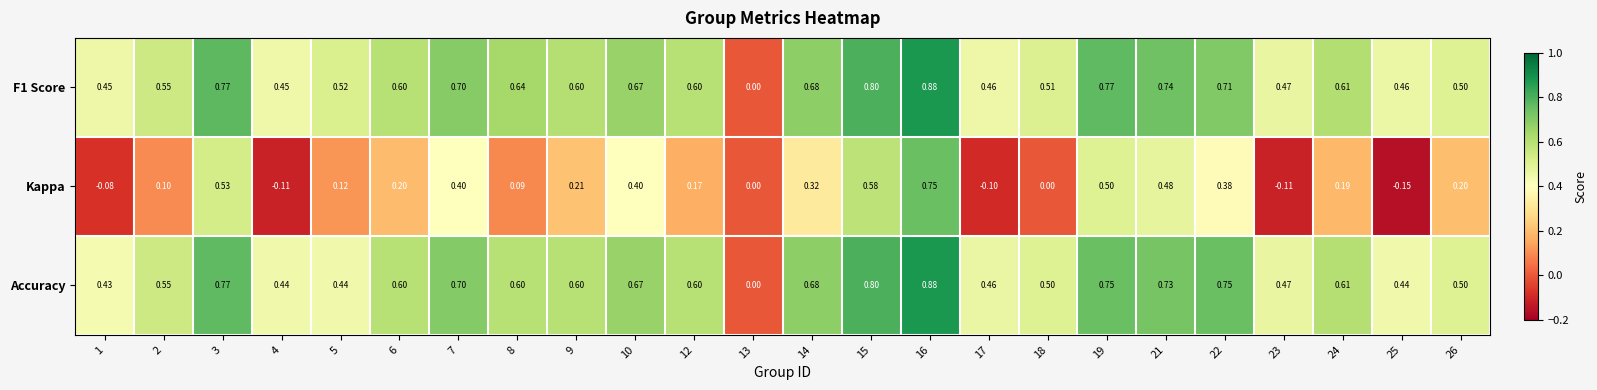

Which series has the largest range (max minus min)?

Kappa